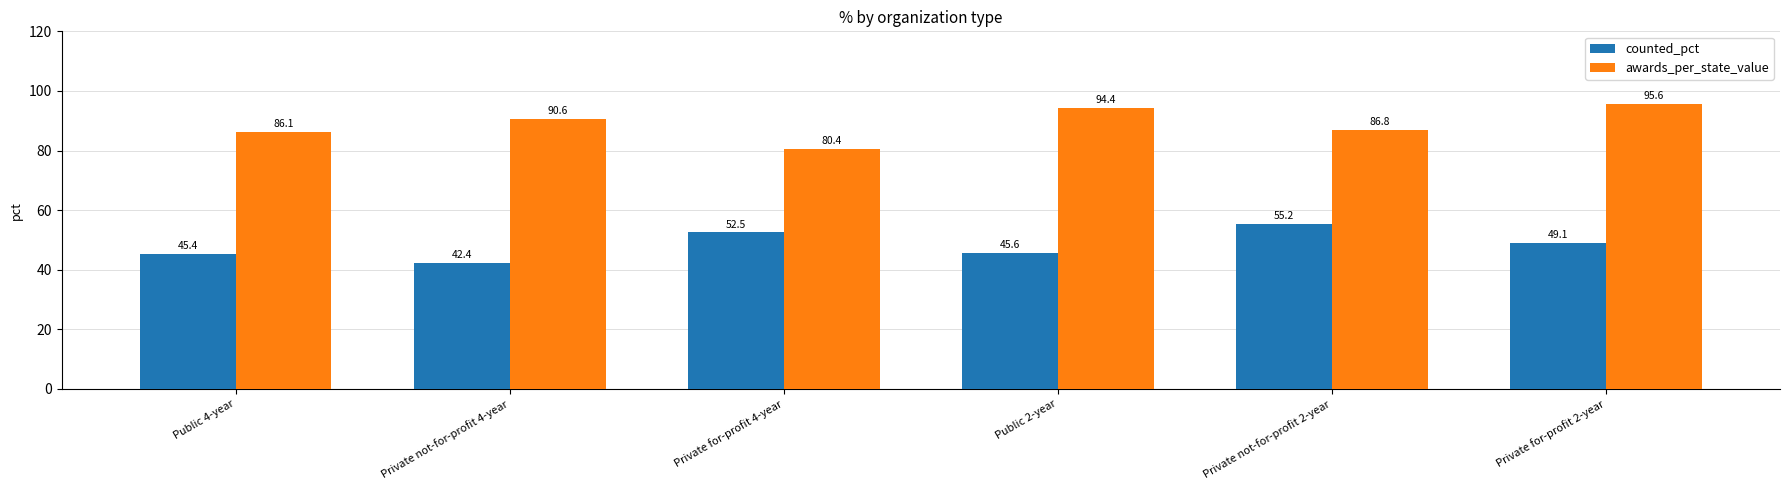

List the labels in order of counted_pct value, largest first.

Private not-for-profit 2-year, Private for-profit 4-year, Private for-profit 2-year, Public 2-year, Public 4-year, Private not-for-profit 4-year